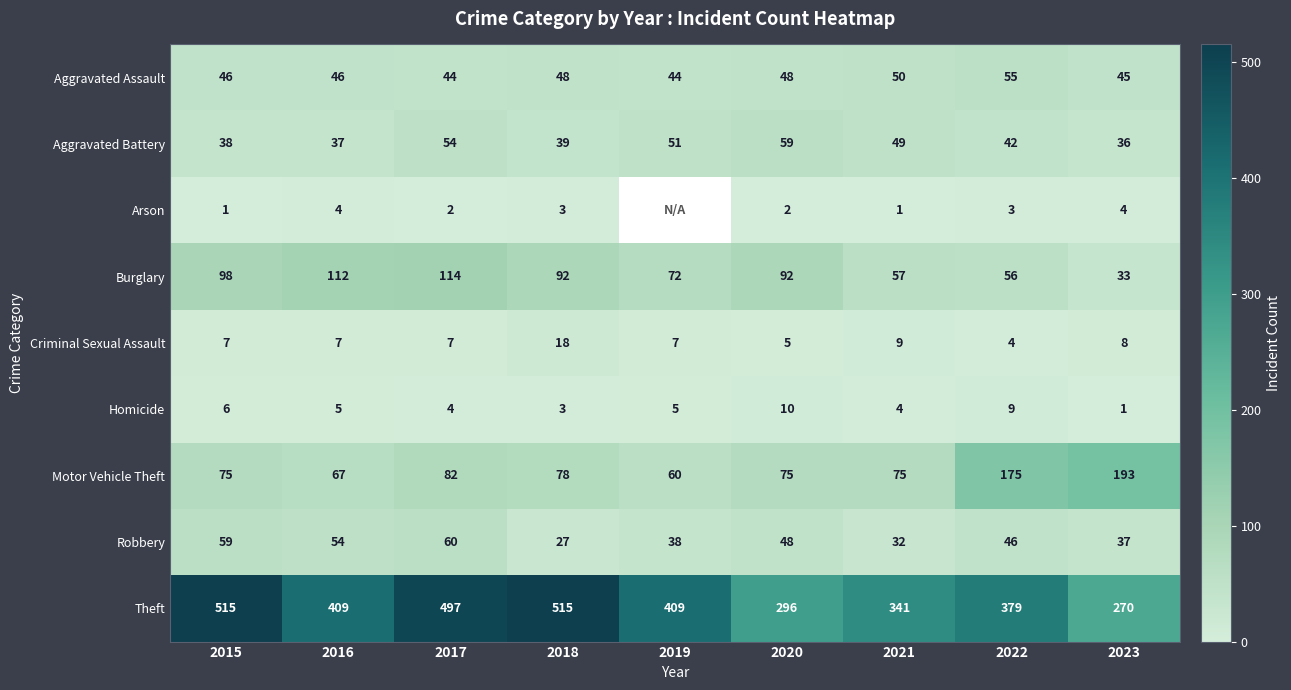

What is the difference between the Aggravated Battery values at 2020 and 2022?

17